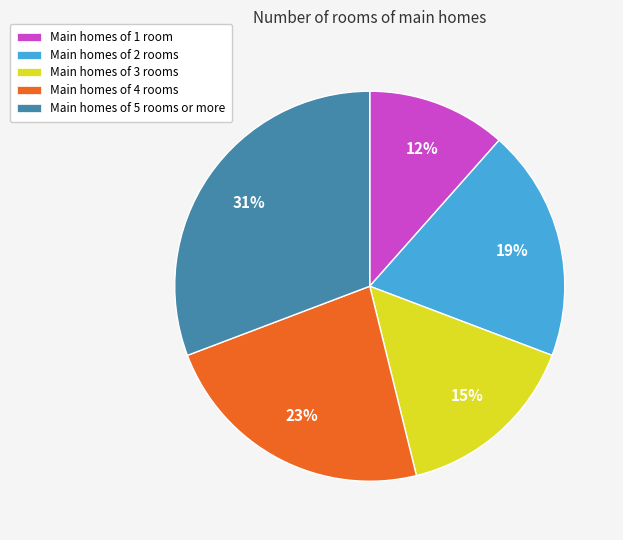

Is there any slice that represents more than half of the pie?

No